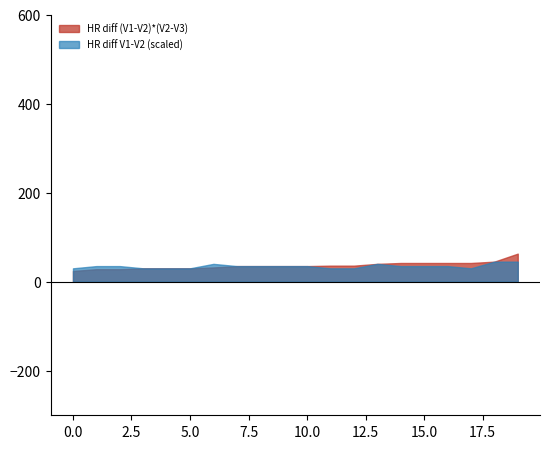

What is the minimum value for HR diff V1-V2 (scaled)?

30